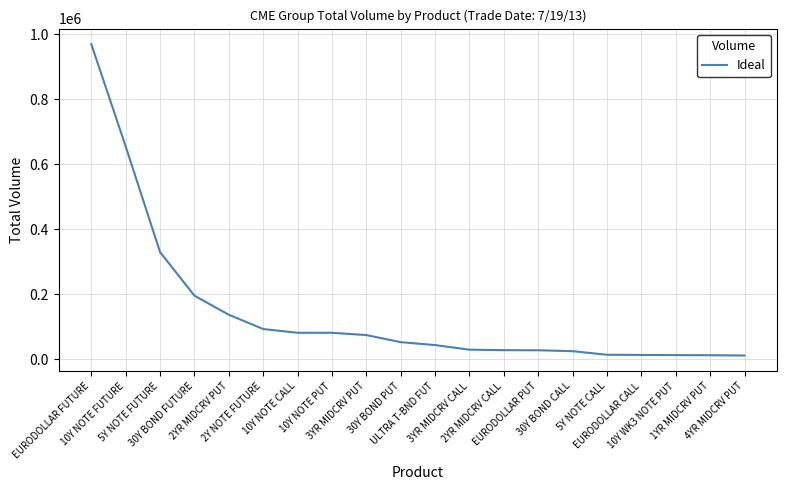

True or false: the data shows 13302 at EURODOLLAR CALL.

True